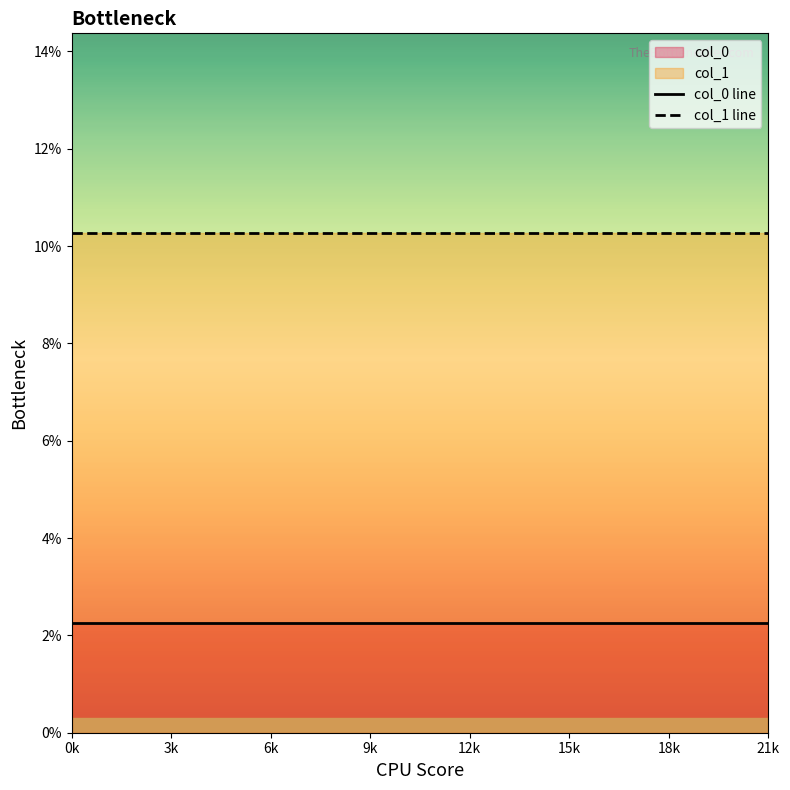

True or false: col_0 line and col_1 line cross at least once.

False